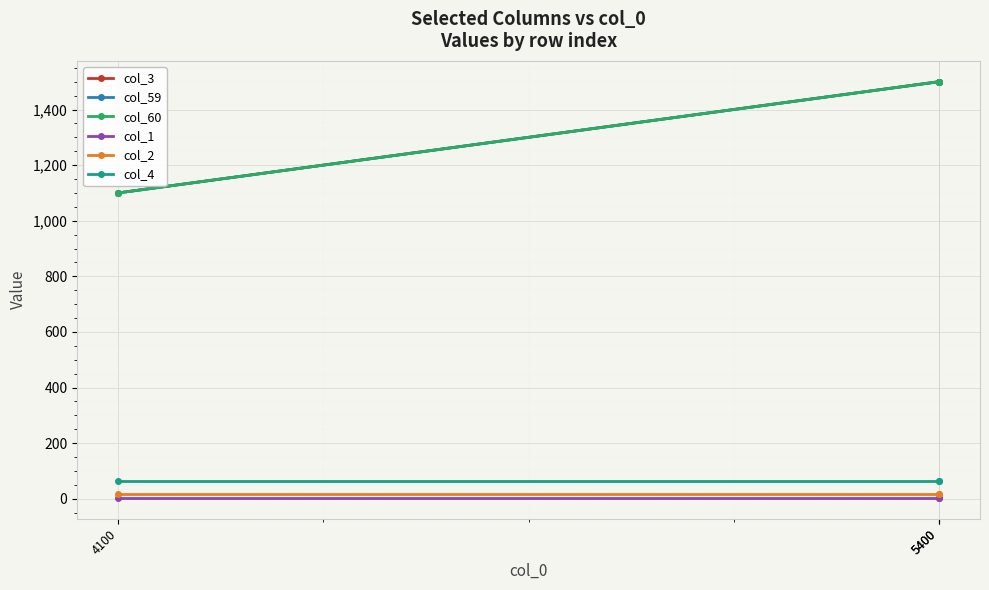

At which category is the sum across all series the highest?

5400